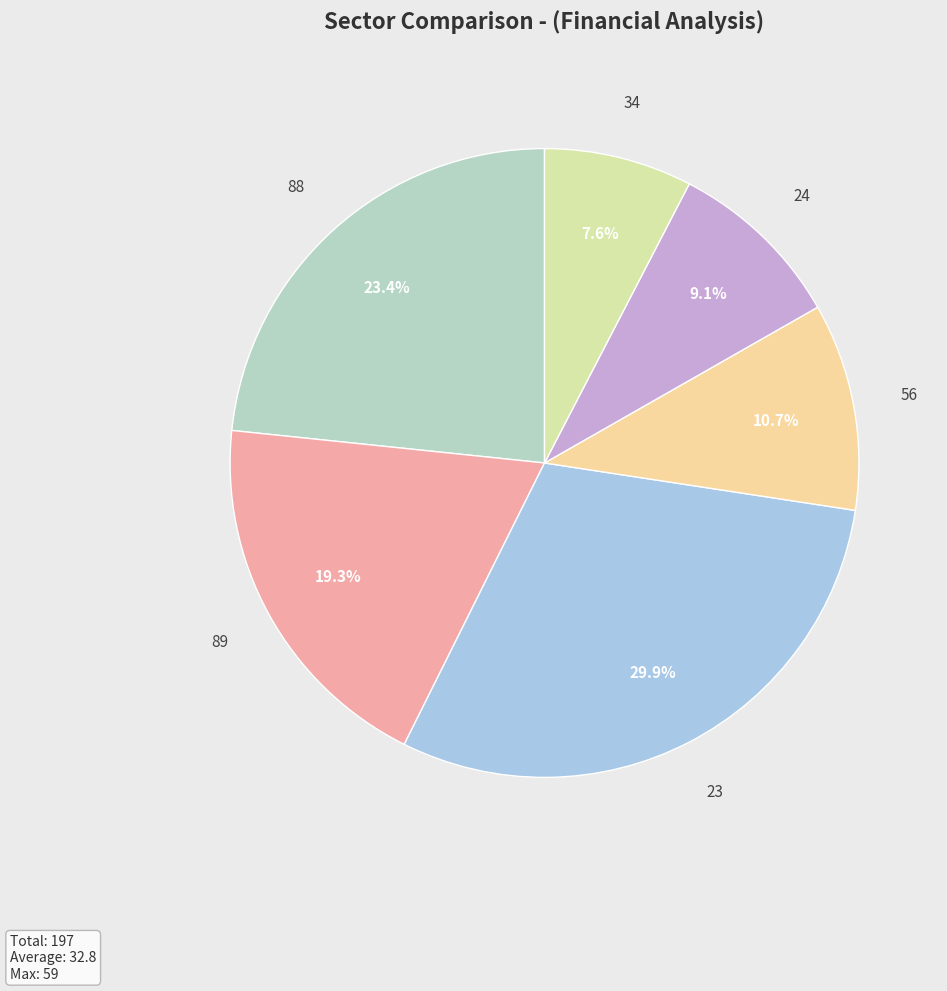

Which has a higher value, 34 or 23?

23